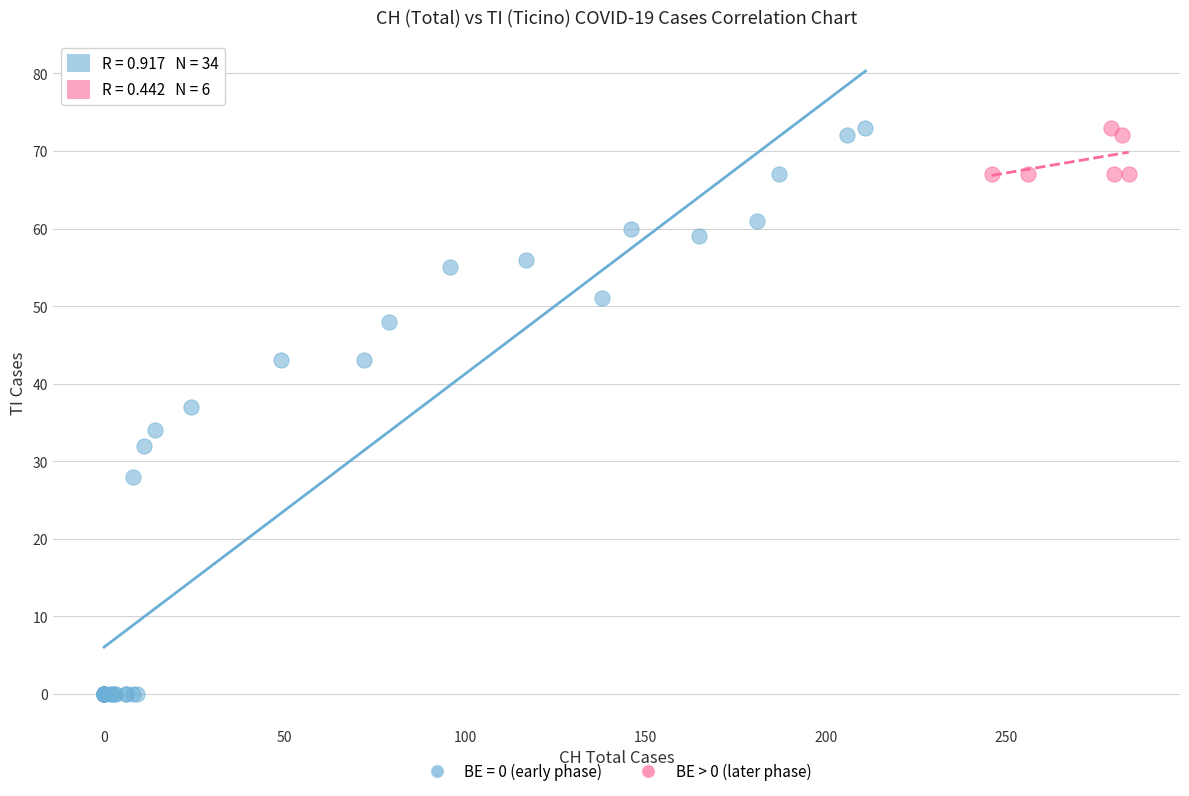

Which series has the largest Y range (max minus min)?

BE = 0 (early phase)